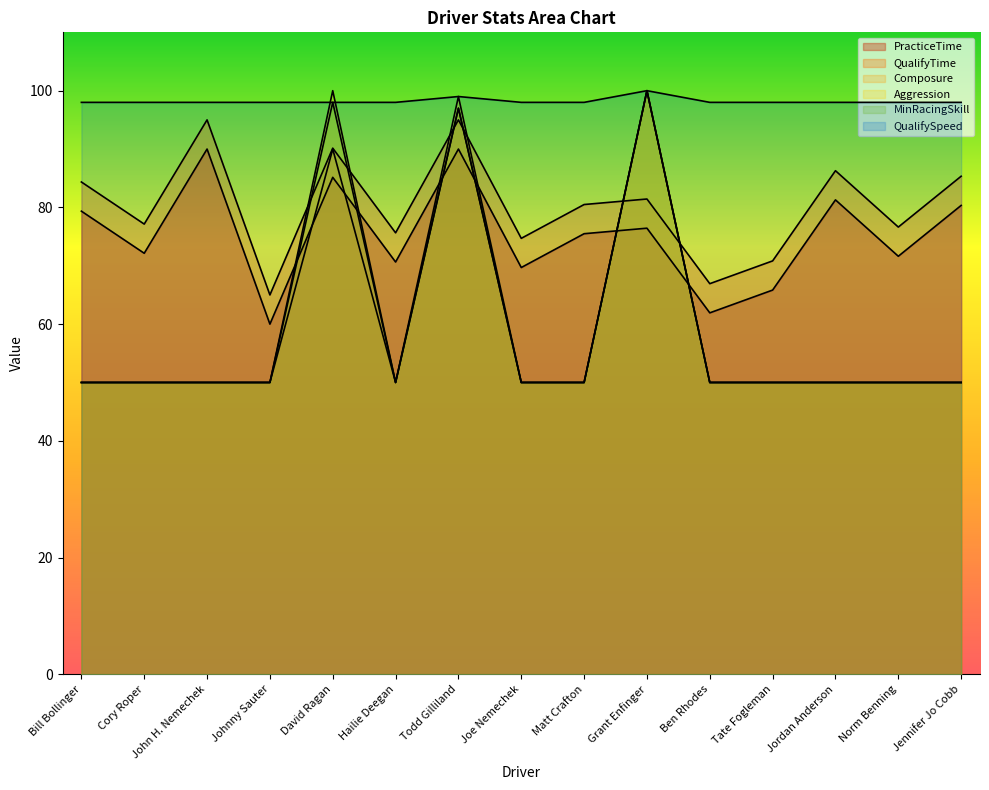

Which series has the largest range (max minus min)?

Composure